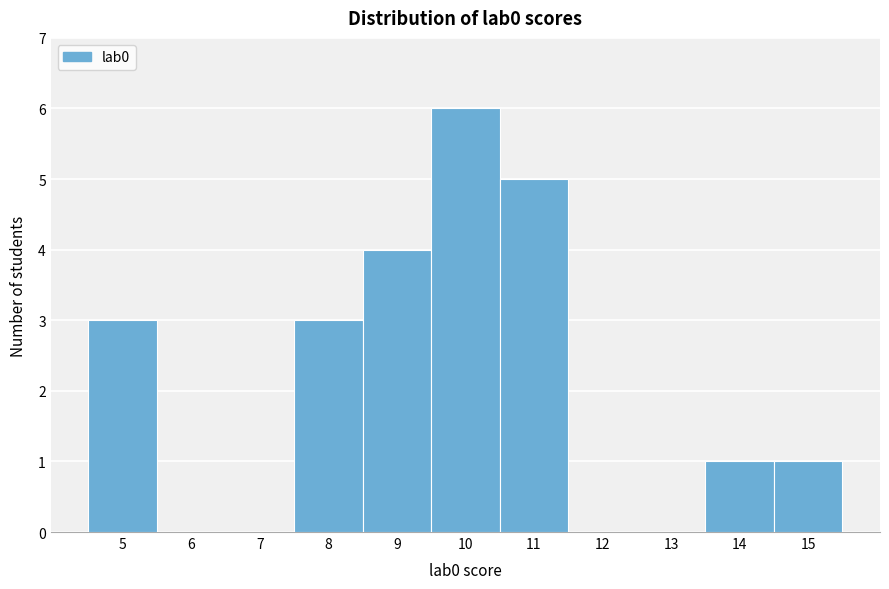

Over which range of the x-axis is the bar tallest?

9.5 to 10.5